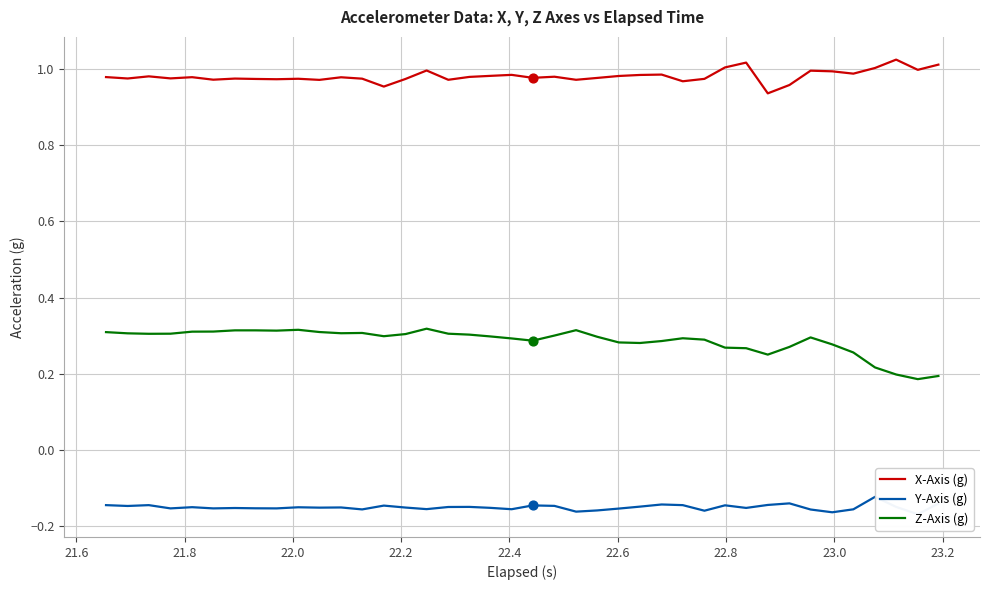

At how many categories does at least one series exceed 0?

40